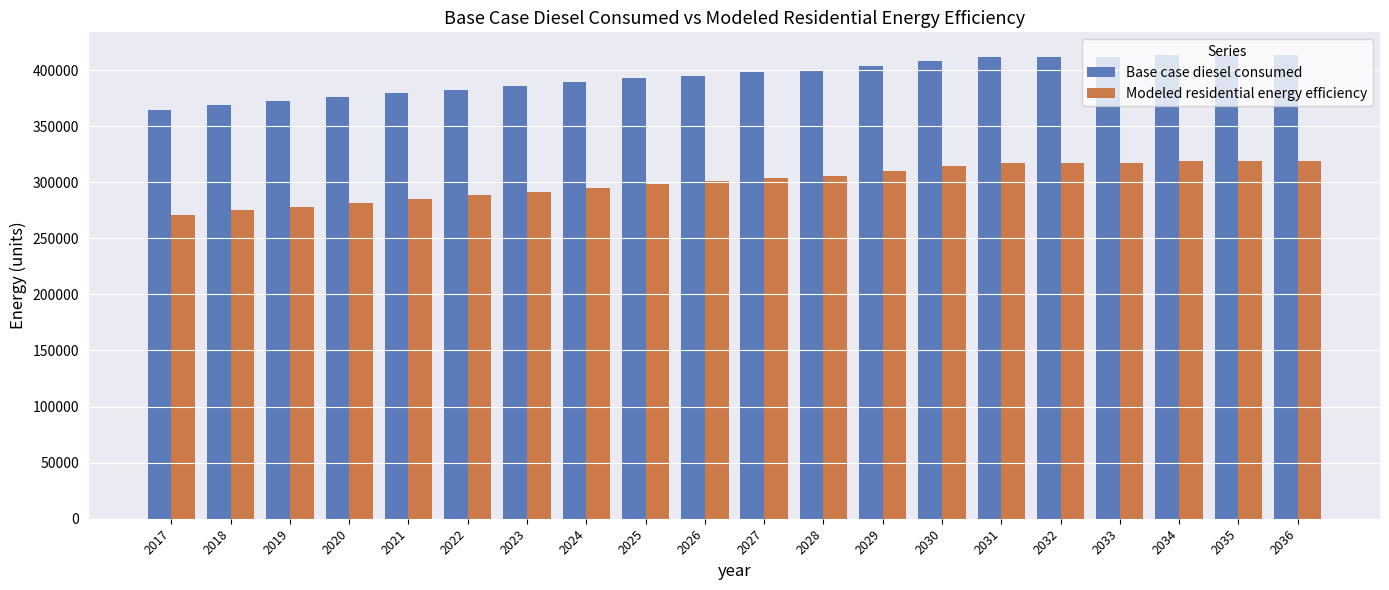

True or false: Base case diesel consumed has a value of 584296.8 at 2023.

False